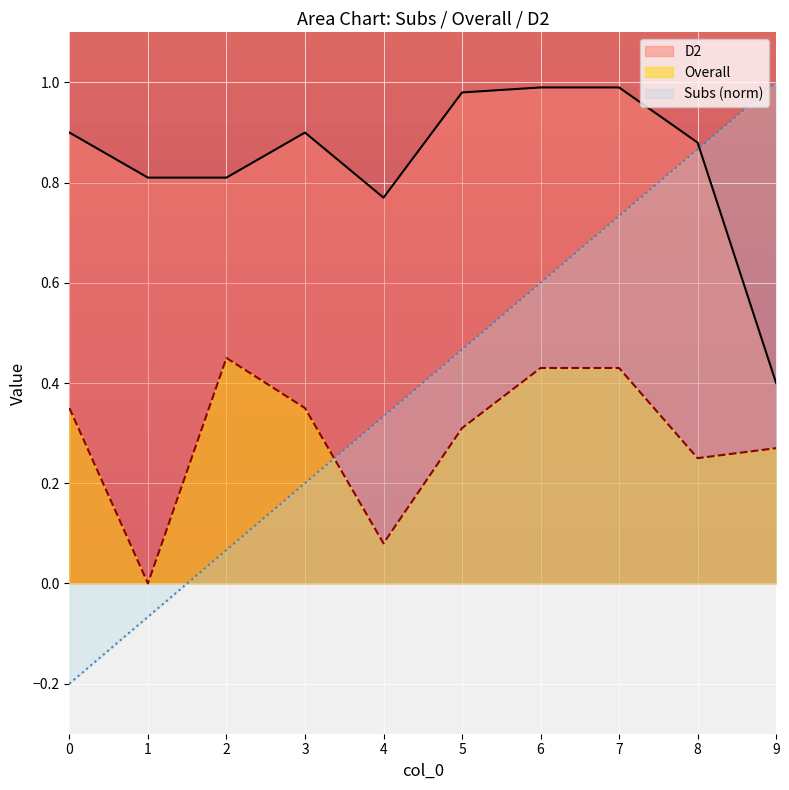

What is the value of the D2 point at the 3rd from the left?

0.8